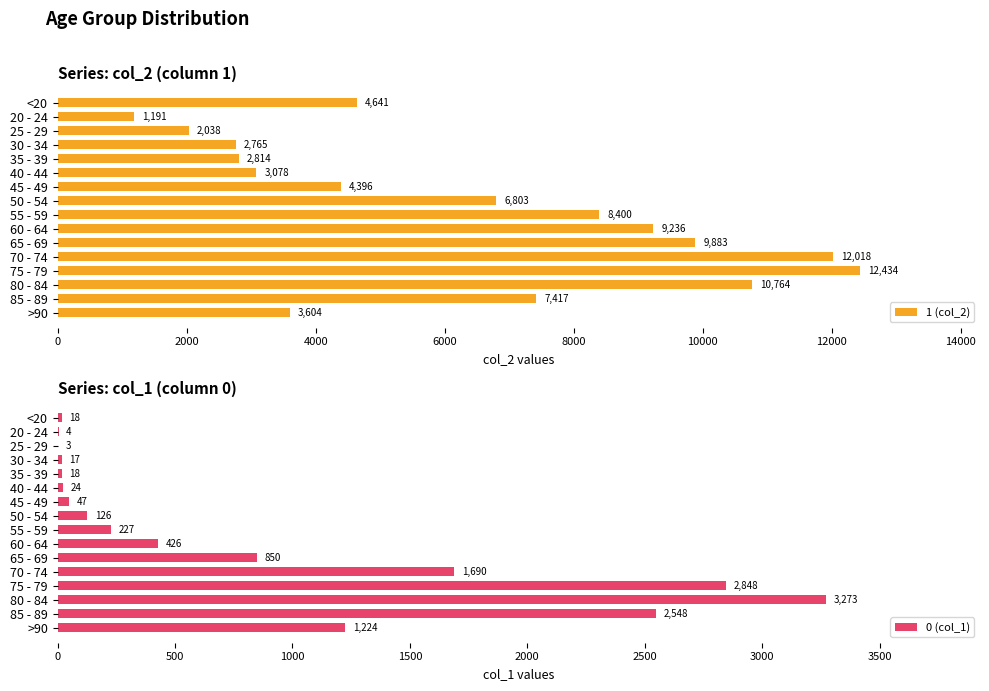

Which series has the largest total across all categories?

1 (col_2)